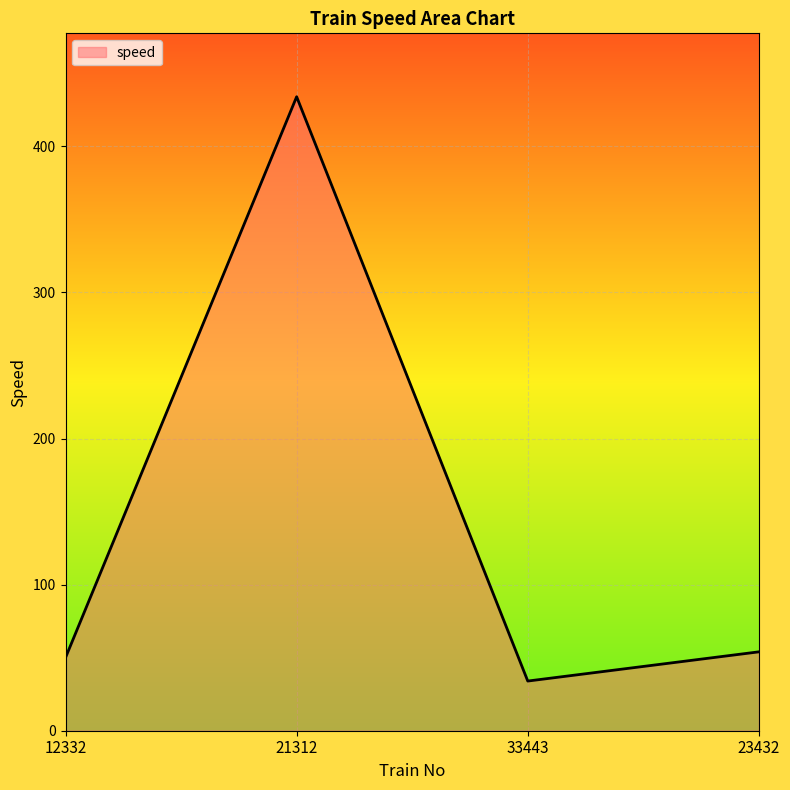

How many lines are shown in the chart?

1